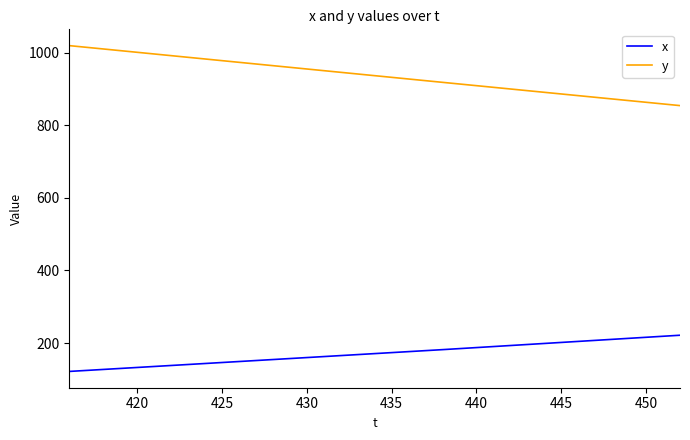

What is the greatest value displayed?

1019.4